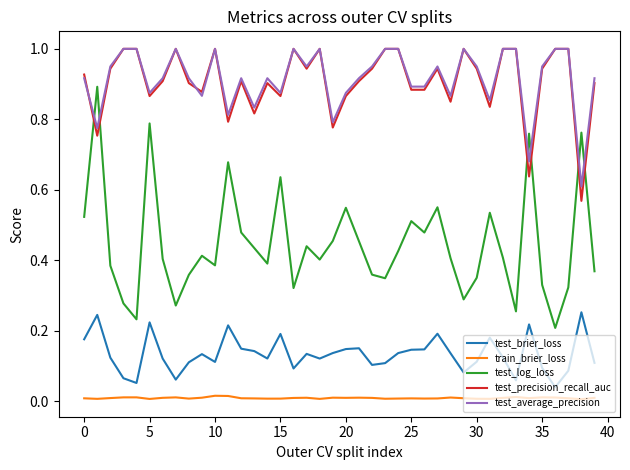

What is the maximum value for test_precision_recall_auc?

1.0